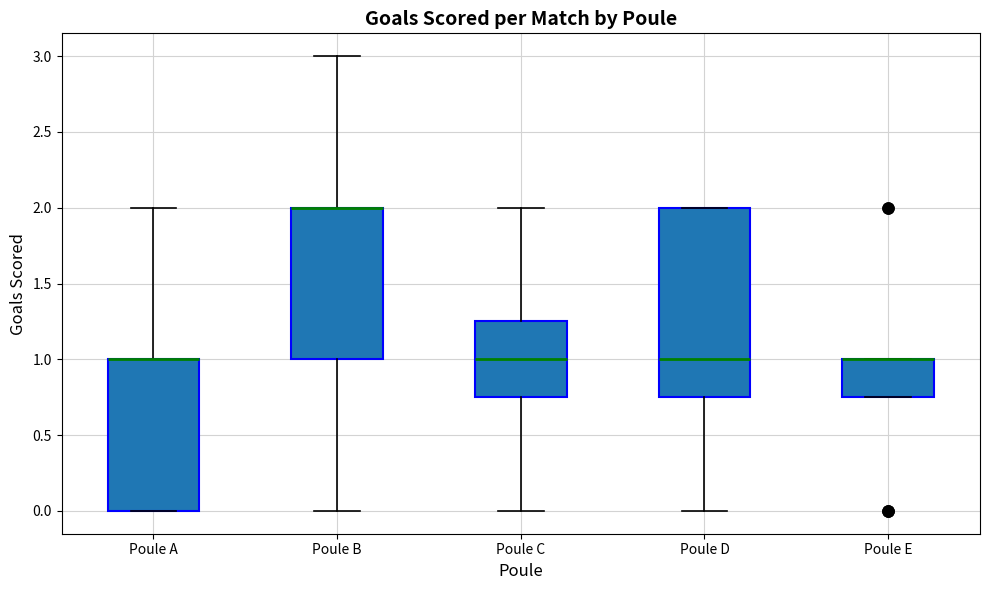

Reading left to right, transcribe this box plot: for each box, give where its median line is, the range the box spans, and where its two whiskers end, as read against the y-axis. The values are not printed on the chart, so give them approximately, as read against the axis.

Poule A: median 1.00 (drawn on the box's upper edge), box 0.00 to 1.00, whiskers 0.00 to 2.00
Poule B: median 2.00 (drawn on the box's upper edge), box 1.00 to 2.00, whiskers 0.00 to 3.00
Poule C: median 1.00, box 0.75 to 1.25, whiskers 0.00 to 2.00
Poule D: median 1.00, box 0.75 to 2.00, whiskers 0.00 to 2.00
Poule E: median 1.00 (drawn on the box's upper edge), box 0.75 to 1.00, whiskers 0.75 to 1.00